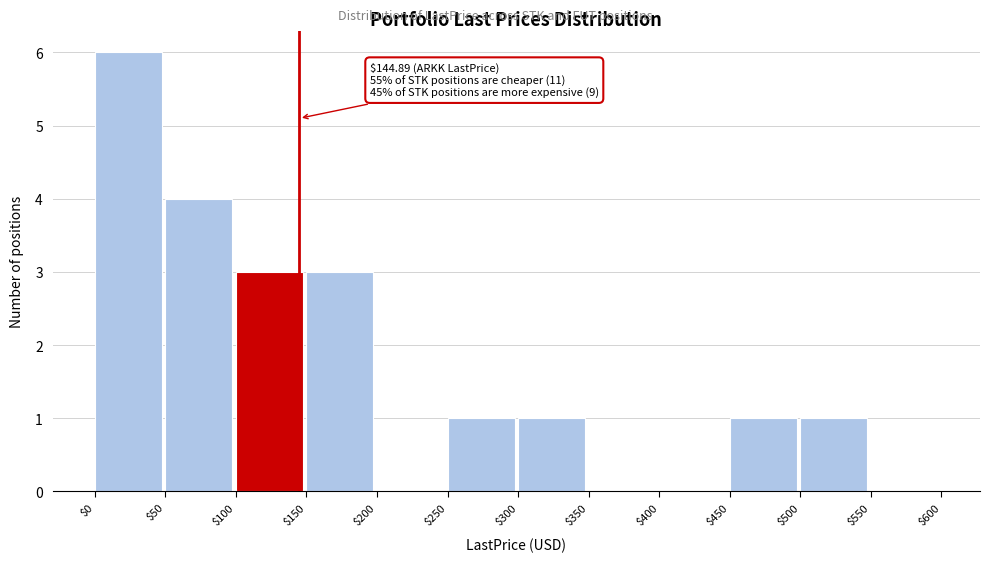

Over which range of the x-axis is the bar tallest?

$0 to $50